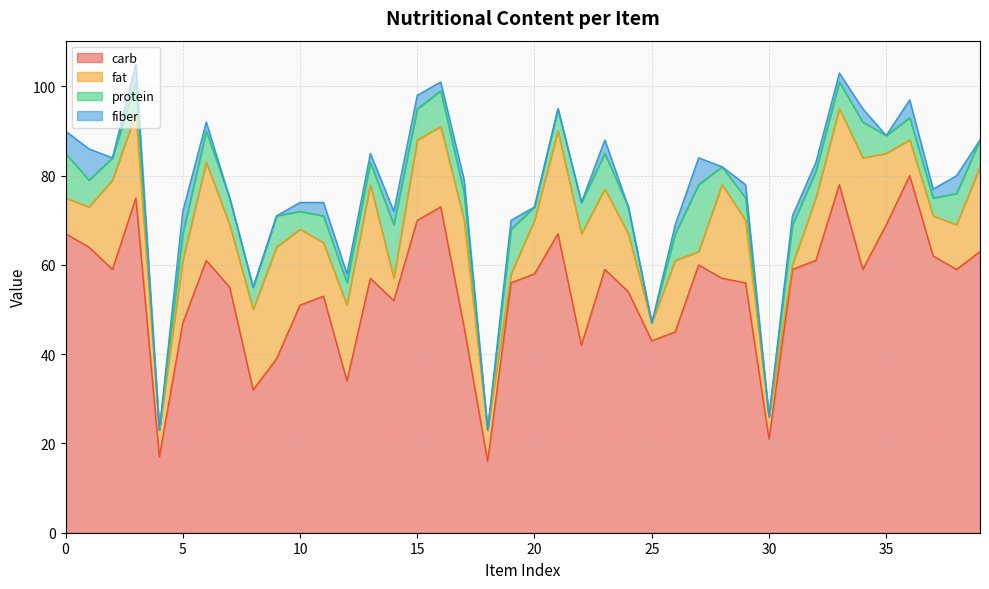

Rank the series at 36 from highest to lowest value.

carb, fat, protein, fiber